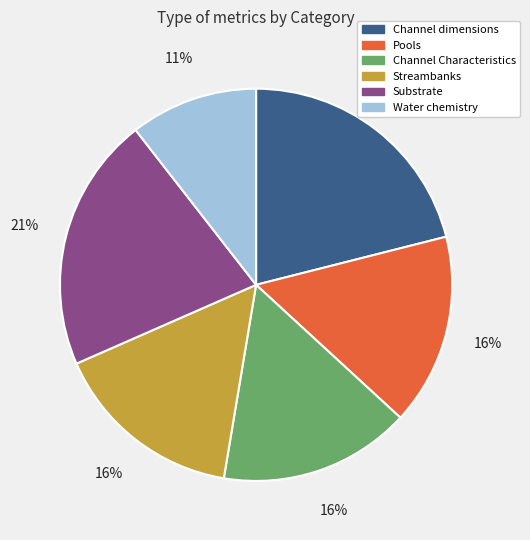

Does any single category account for the majority?

No